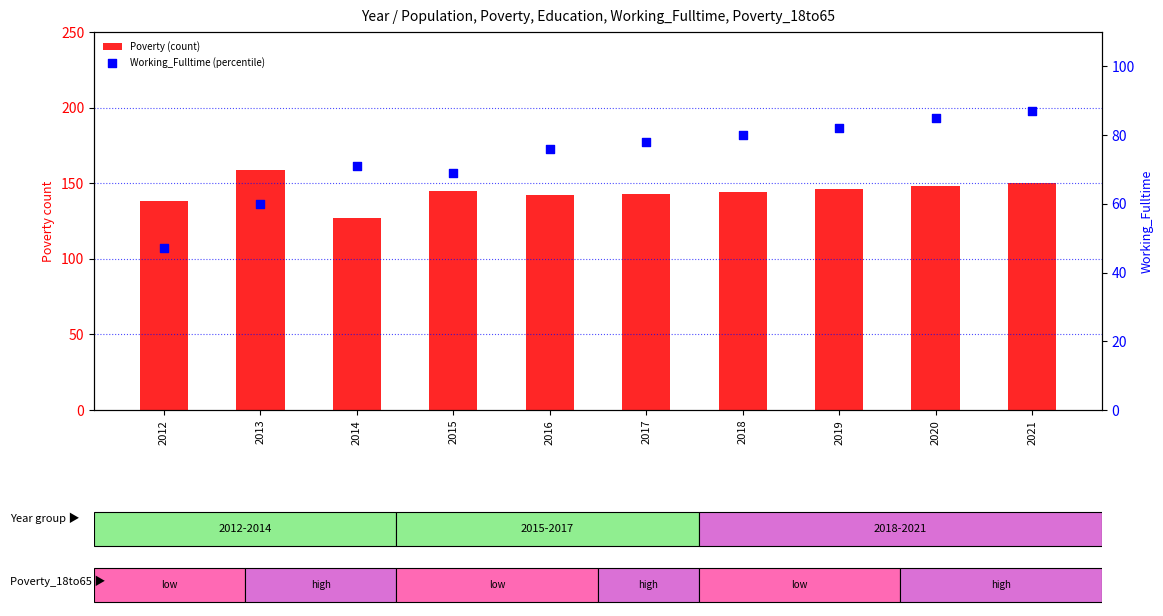

At which category is the sum across all series the highest?

2021